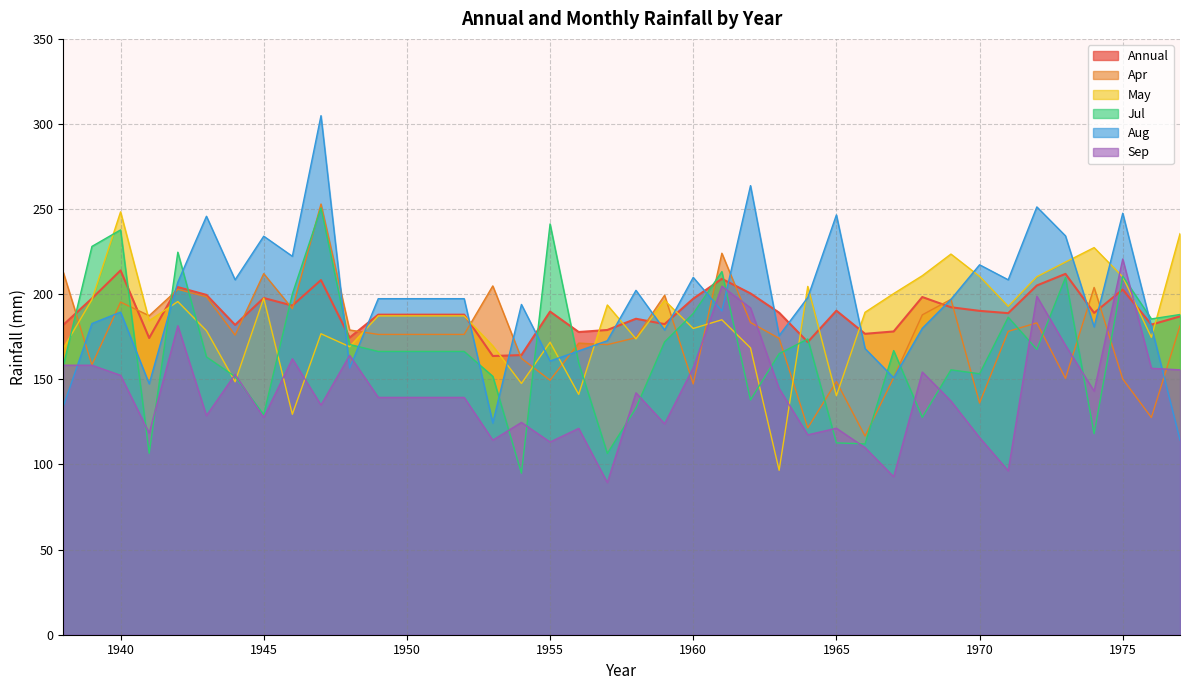

What are all the series names shown in the legend?

Annual, Apr, May, Jul, Aug, Sep